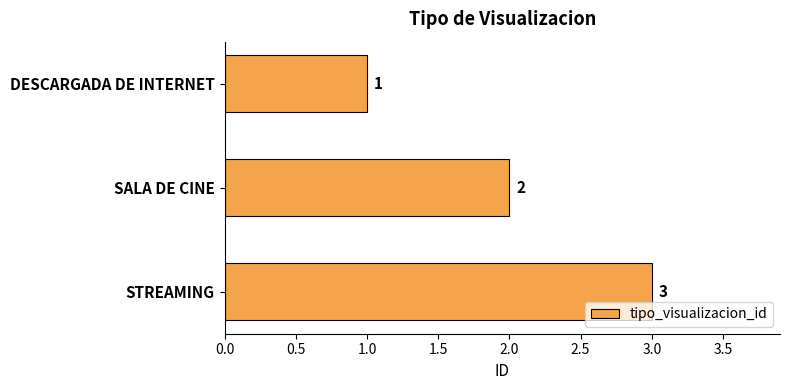

Rank the categories by value from highest to lowest.

STREAMING, SALA DE CINE, DESCARGADA DE INTERNET